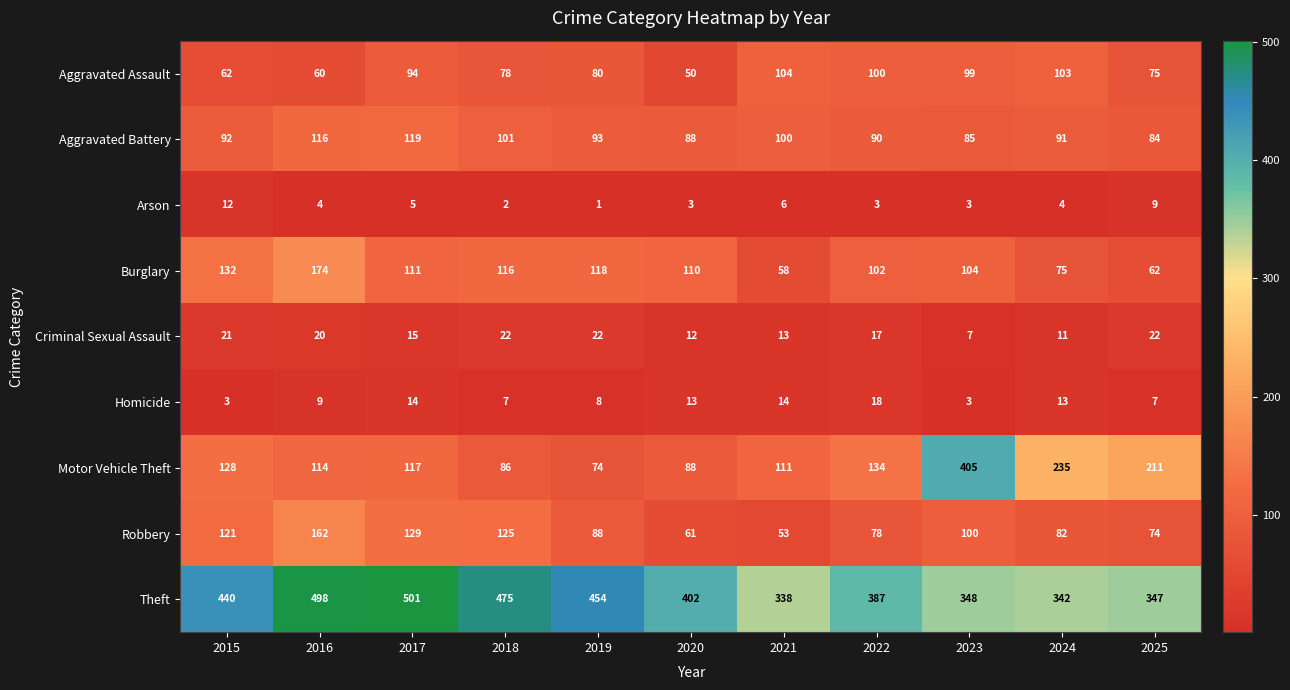

List the series in order of their peak value, highest first.

Theft, Motor Vehicle Theft, Burglary, Robbery, Aggravated Battery, Aggravated Assault, Criminal Sexual Assault, Homicide, Arson